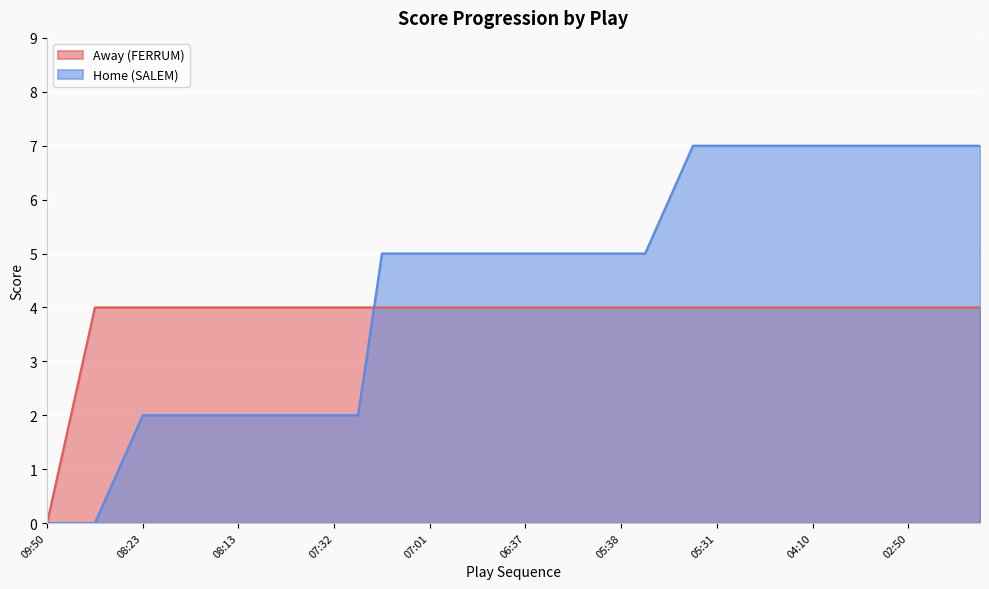

Which series has the largest range (max minus min)?

Home (SALEM)